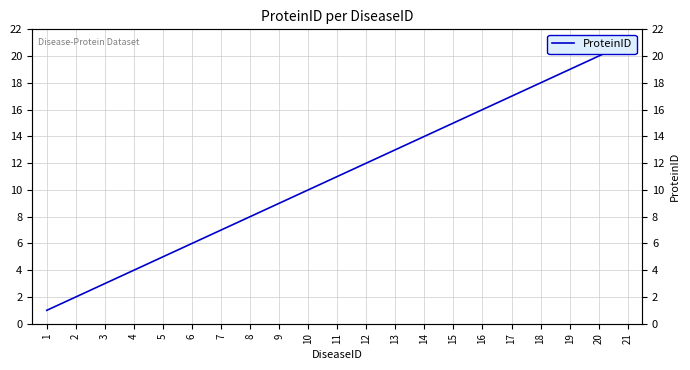

What is the value of the 4th point from the left?

4